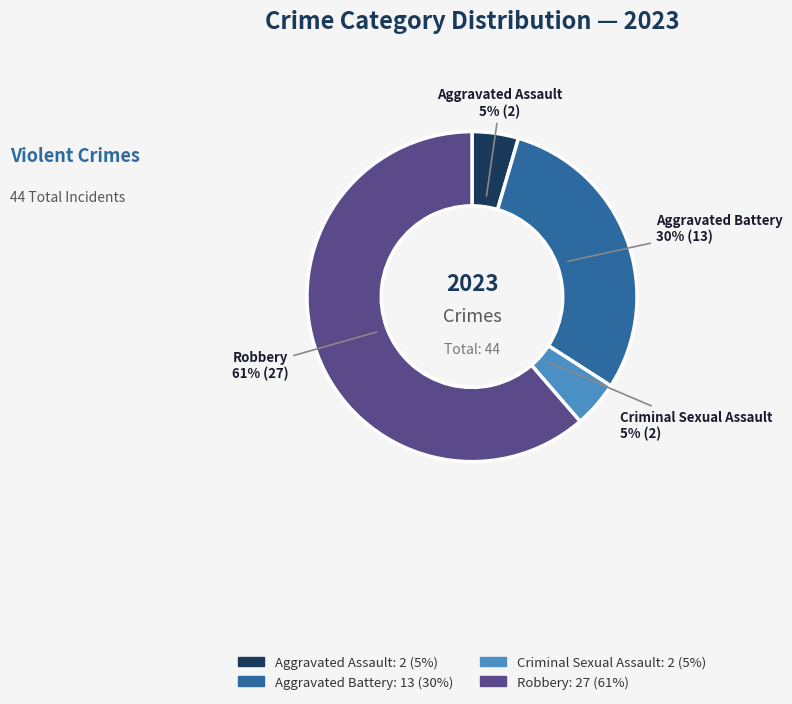

Is it true that Criminal Sexual Assault is 12% of the pie?

False